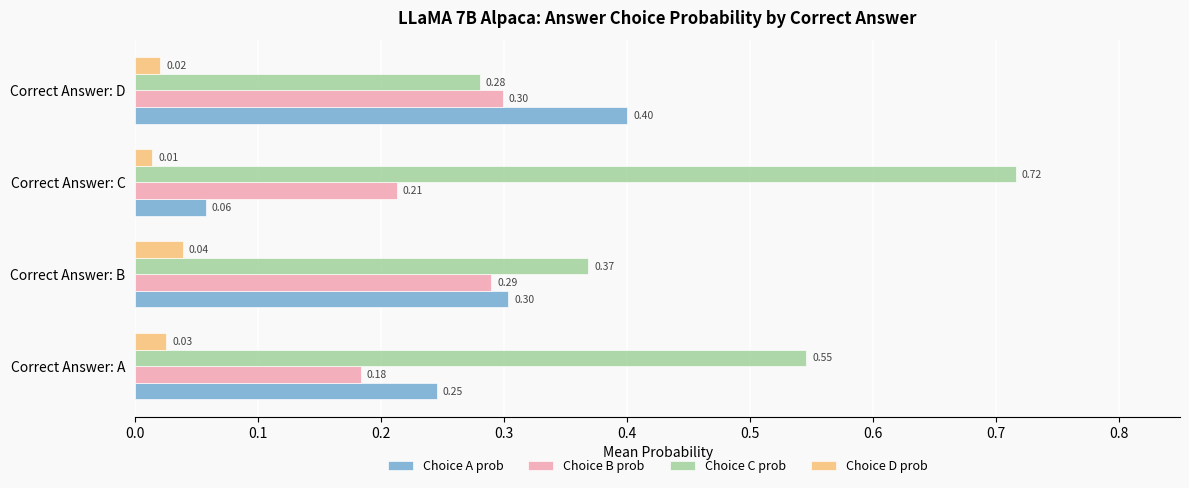

What is the difference between the maximum and minimum values in the Choice A prob series?

0.3